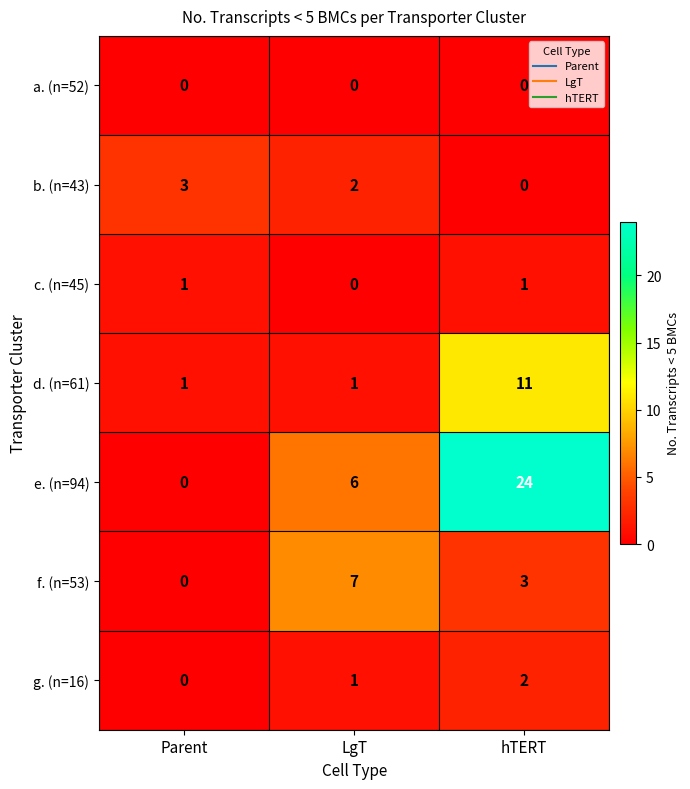

The value of f. (n=53) at Parent is 0. True or false?

True